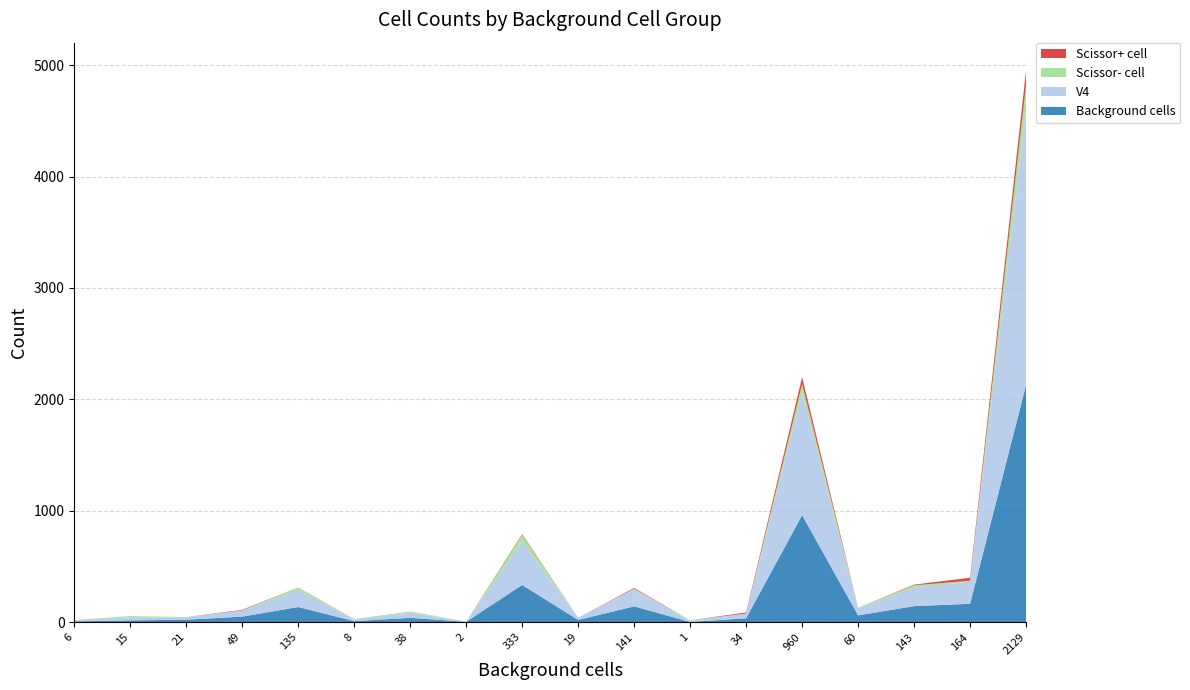

Reading right to left, extract all data points from this chart.

Scissor- cell: 2129=221	164=8	143=19	60=4	960=79	34=0	1=7	141=5	19=0	333=55	2=0	38=8	8=4	135=19	49=1	21=0	15=12	6=0
Scissor+ cell: 2129=127	164=27	143=6	60=0	960=60	34=9	1=0	141=7	19=0	333=7	2=0	38=1	8=1	135=1	49=5	21=1	15=0	6=2
V4: 2129=2477	164=199	143=168	60=64	960=1099	34=43	1=8	141=153	19=19	333=395	2=2	38=47	8=13	135=155	49=55	21=22	15=27	6=8
Background cells: 2129=2129	164=164	143=143	60=60	960=960	34=34	1=1	141=141	19=19	333=333	2=2	38=38	8=8	135=135	49=49	21=21	15=15	6=6